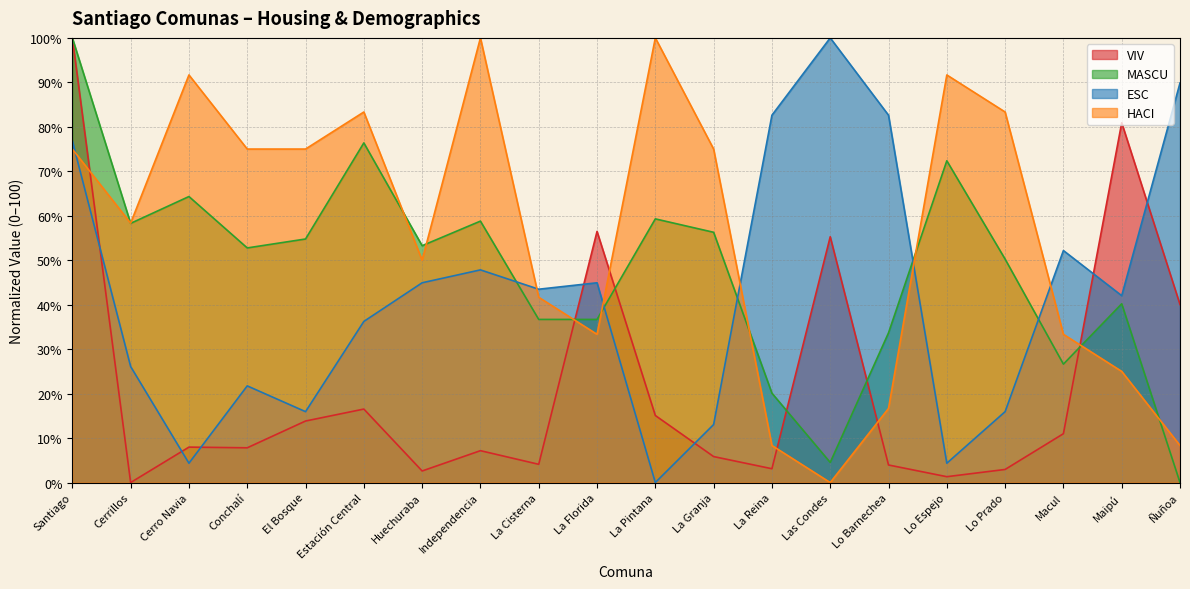

How many data points in VIV are less than 7?

8